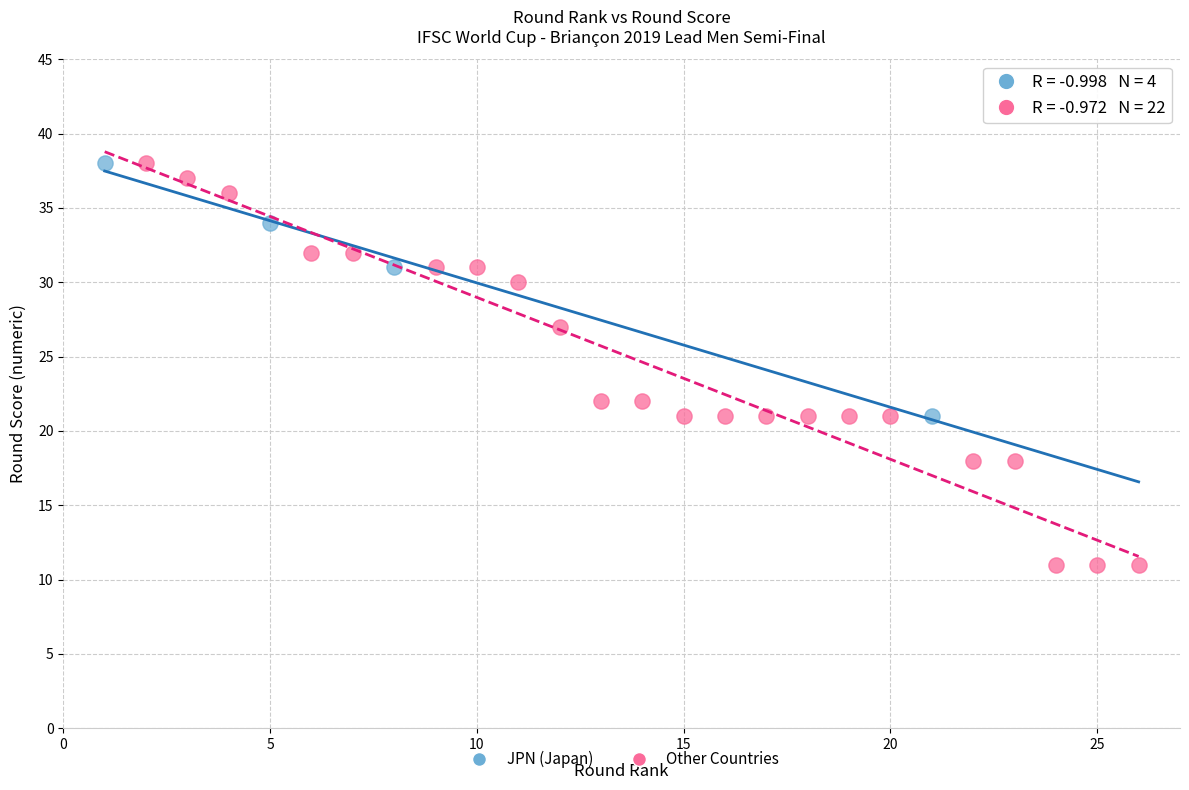

Which series contains the lowest Y value?

Other Countries